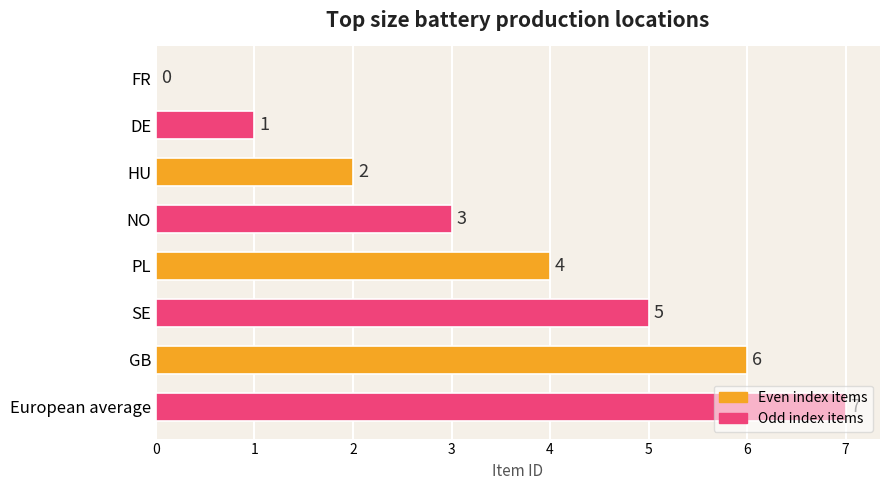

What is the change in value from FR to PL?

+4